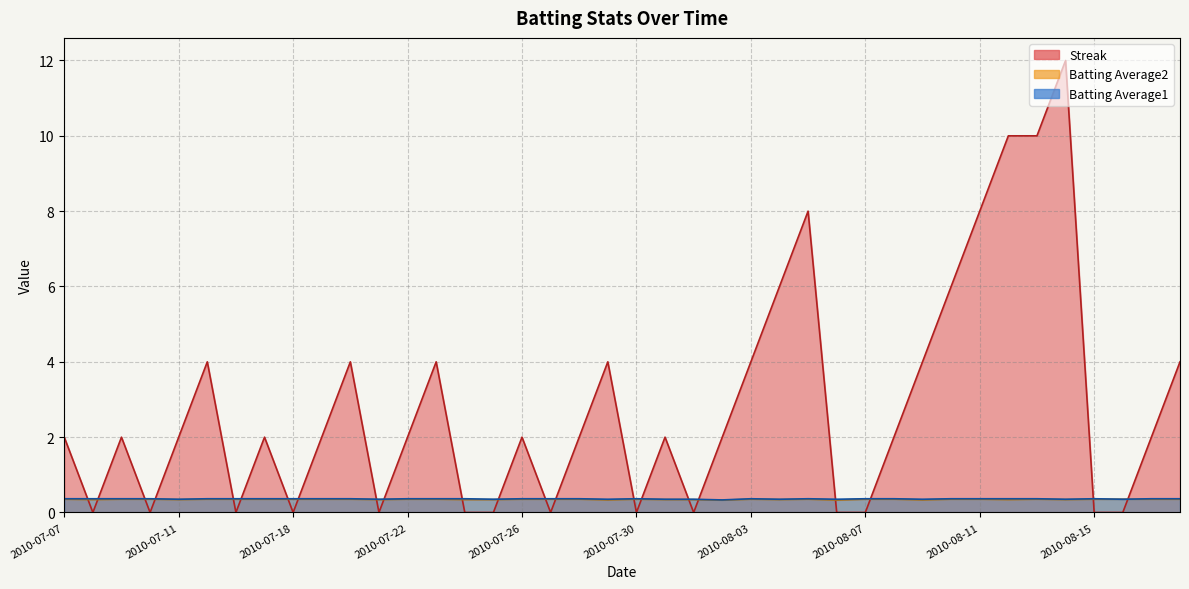

What is the average value of the Batting Average1 series?

0.4